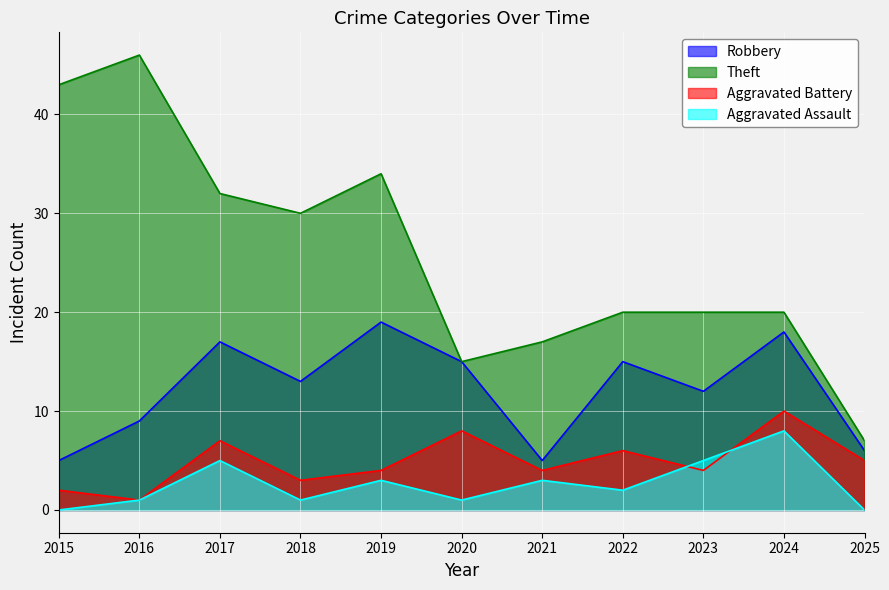

What are all the series names shown in the legend?

Robbery, Theft, Aggravated Battery, Aggravated Assault